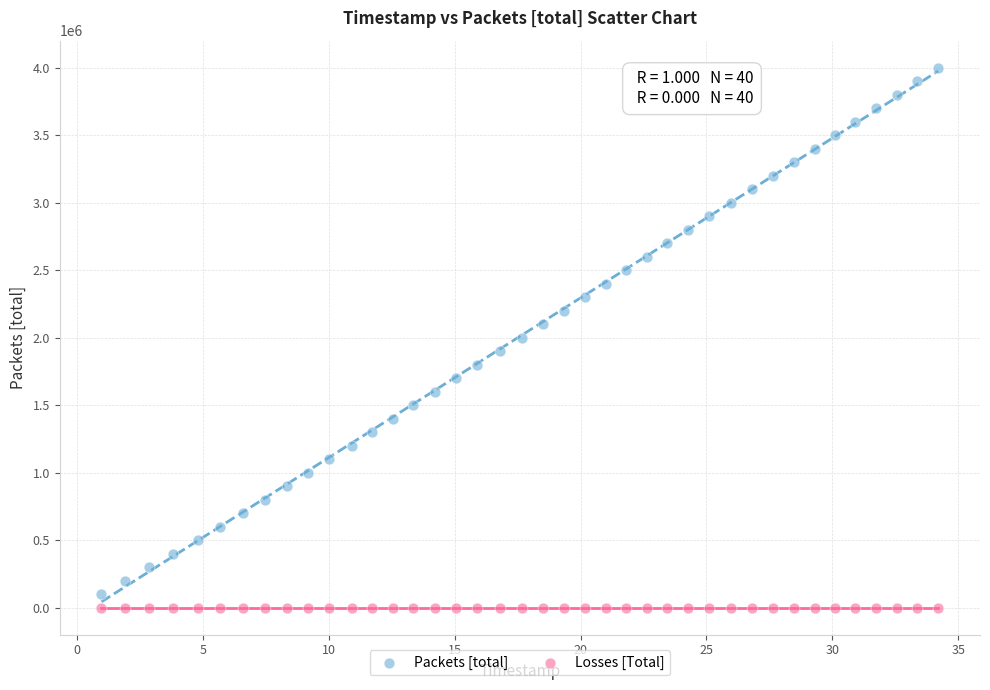

Which series reaches the maximum Y coordinate?

Packets [total]